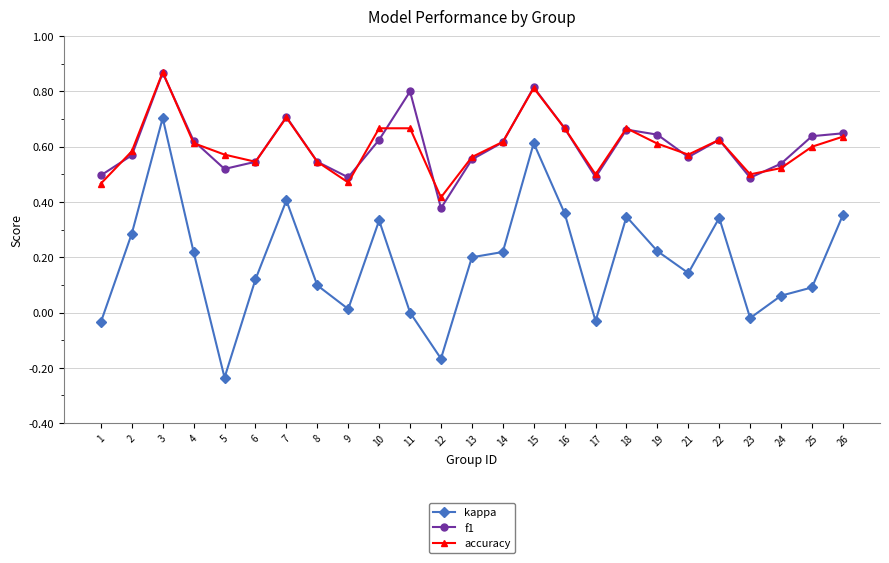

Is it true that accuracy equals 0.6 at 19?

True